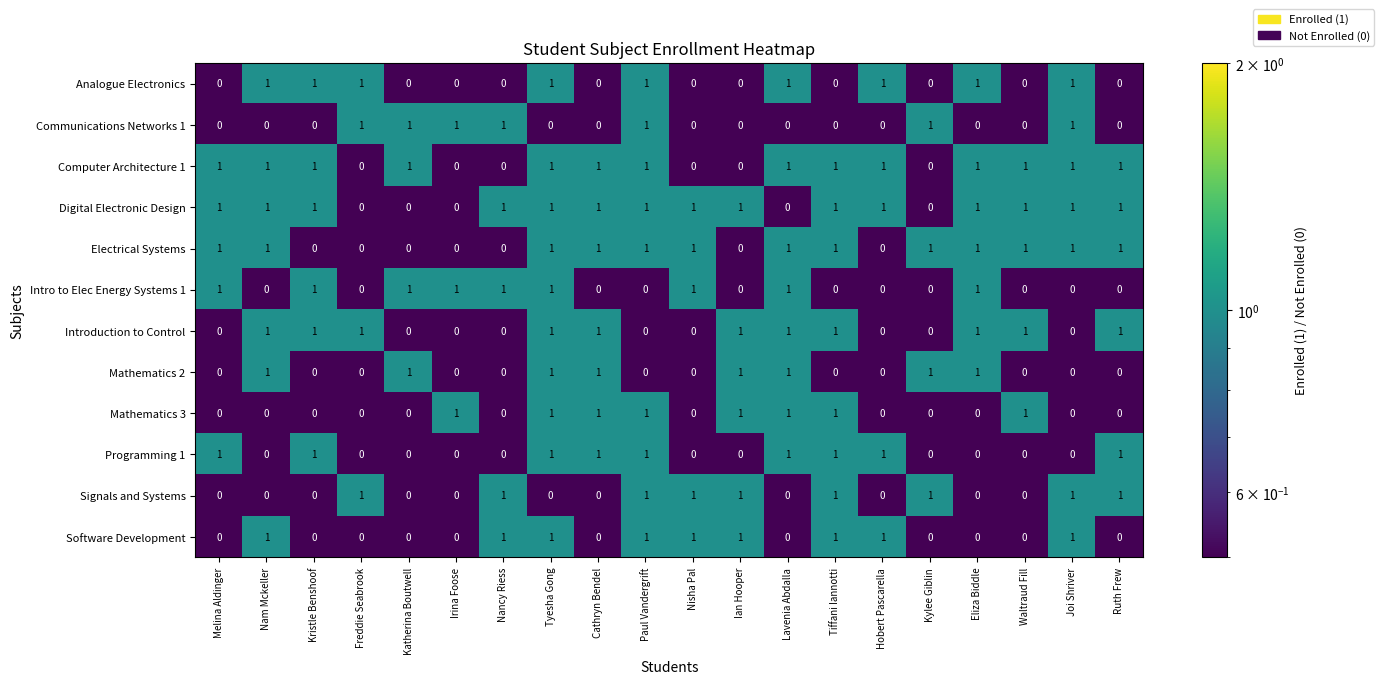

Is the value of Communications Networks 1 at Waltraud Fill greater than the value of Intro to Elec Energy Systems 1 at Eliza Biddle?

No